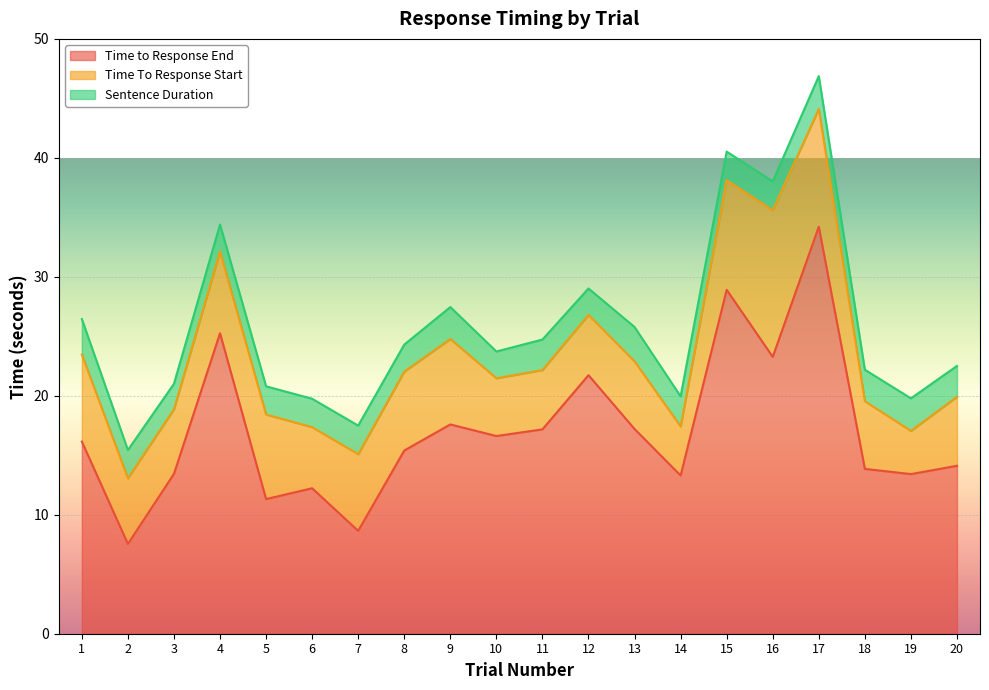

True or false: Sentence Duration and Time to Response End cross at least once.

False